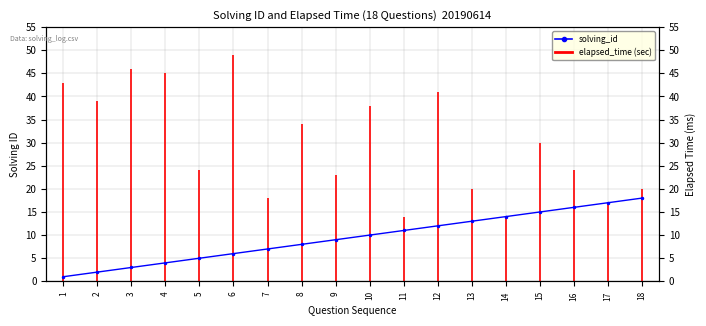

List the labels in order of value, smallest first.

1, 2, 3, 4, 5, 6, 7, 8, 9, 10, 11, 12, 13, 14, 15, 16, 17, 18